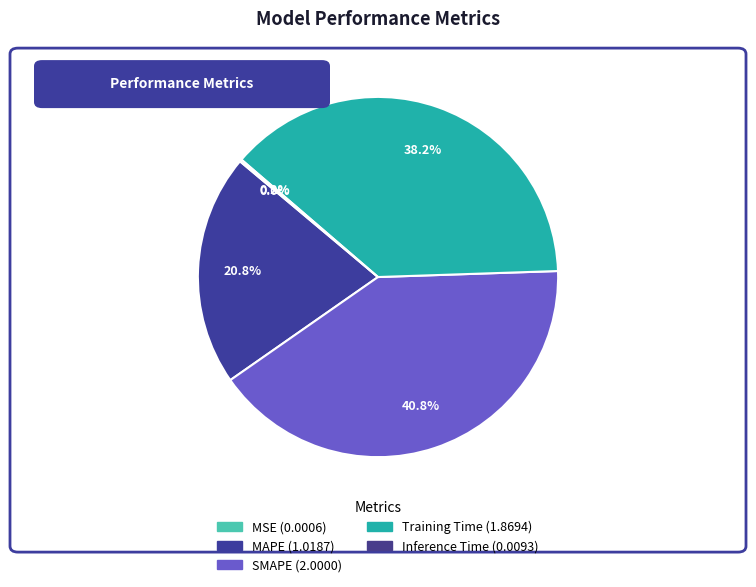

What is the largest slice in the pie chart?

SMAPE